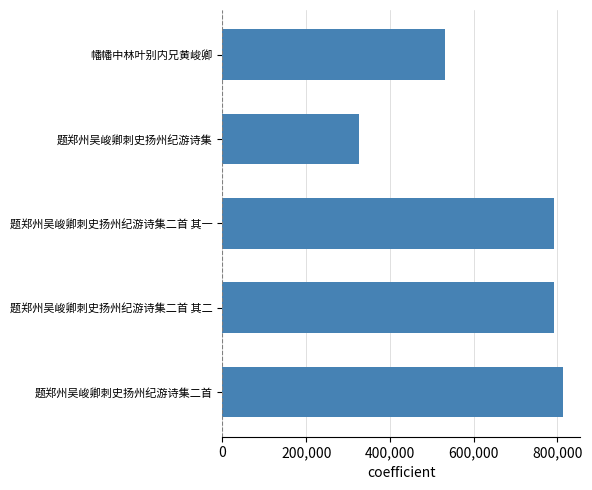

Approximately how many times larger is the value at 题郑州吴峻卿刺史扬州纪游诗集二首 其一 compared to 幡幡中林叶别内兄黄峻卿?

1.5